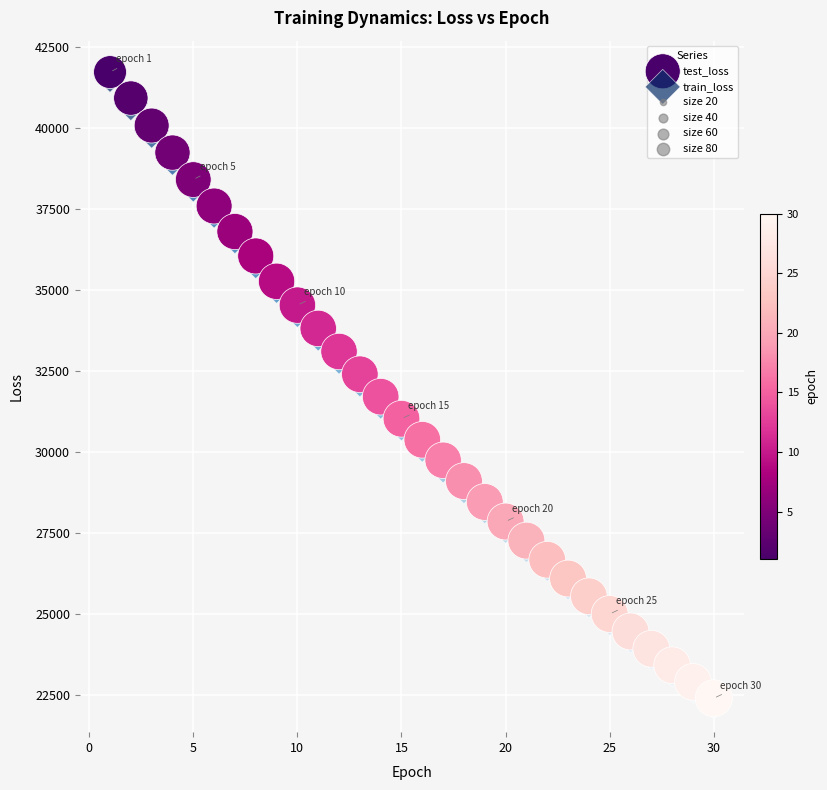

Which series has the largest Y range (max minus min)?

test_loss